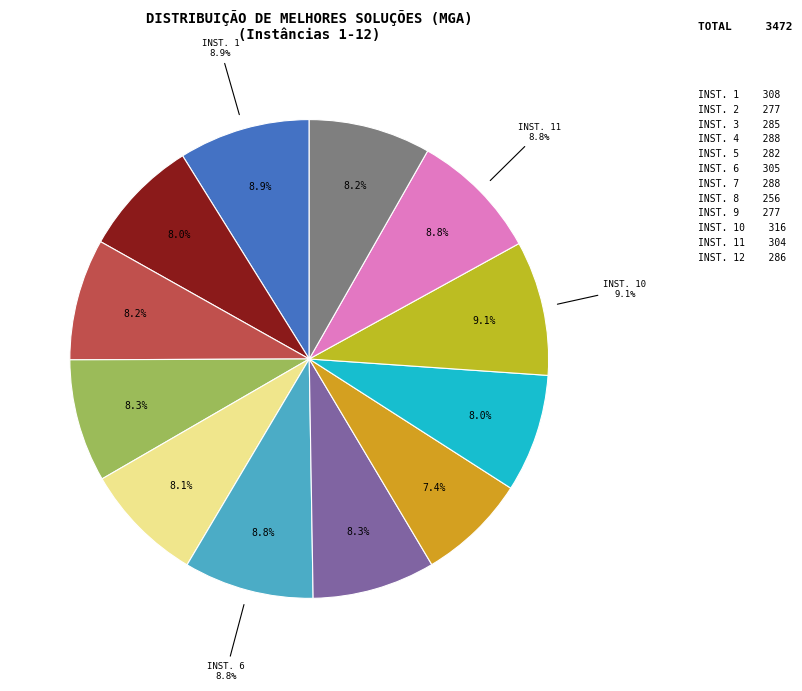

Is there any slice that represents more than half of the pie?

No